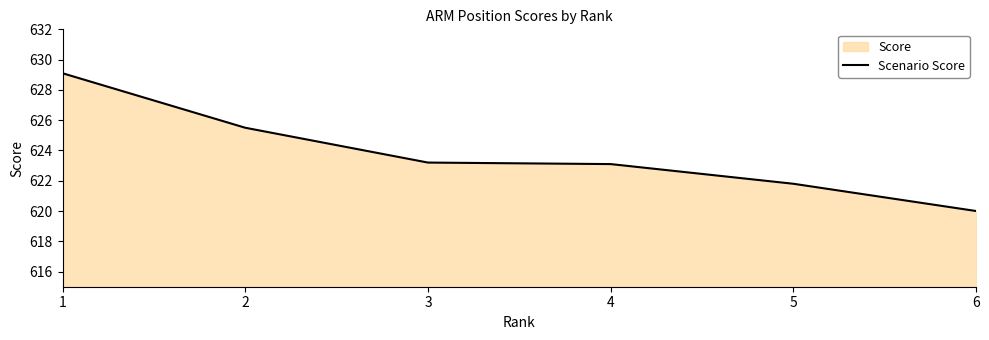

What is the value of the 3rd point from the left?

623.2